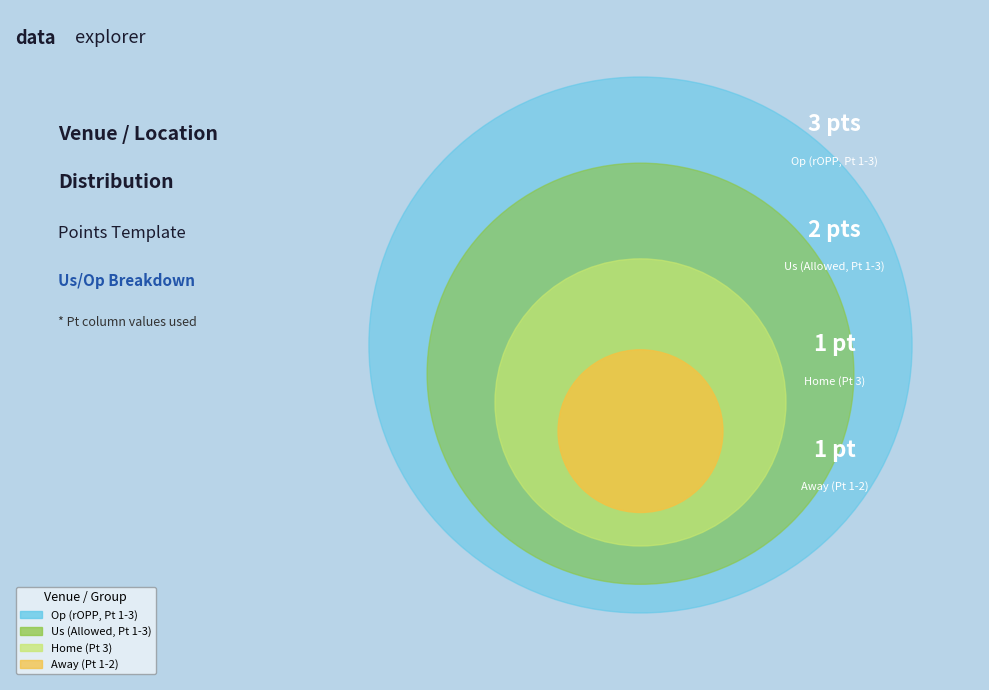

To the nearest percent, what is the average slice percentage?

25%